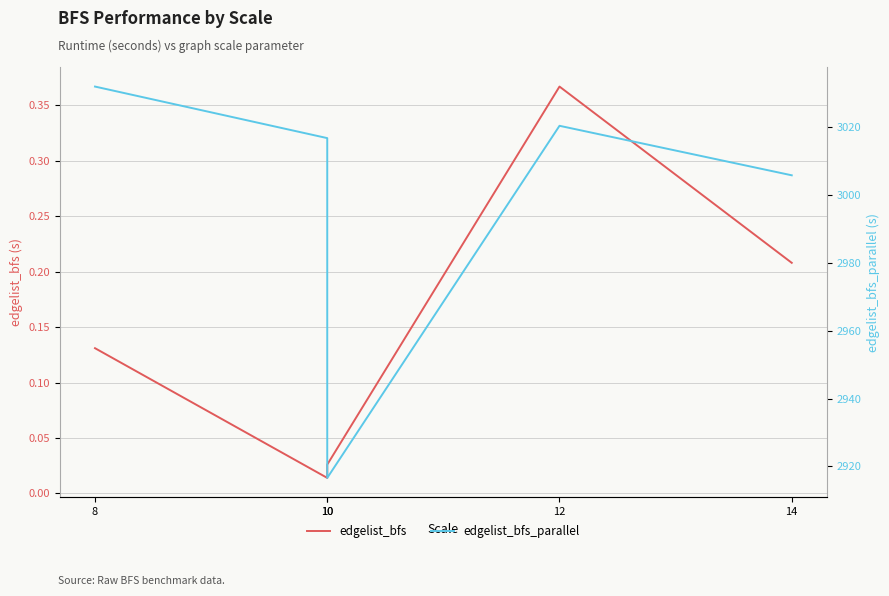

Reading left to right, list all the values displayed in this chart.

edgelist_bfs: 0.1	0.0	0.0	0.4	0.2
edgelist_bfs_parallel: 3032.1	3016.8	2916.6	3020.5	3005.9